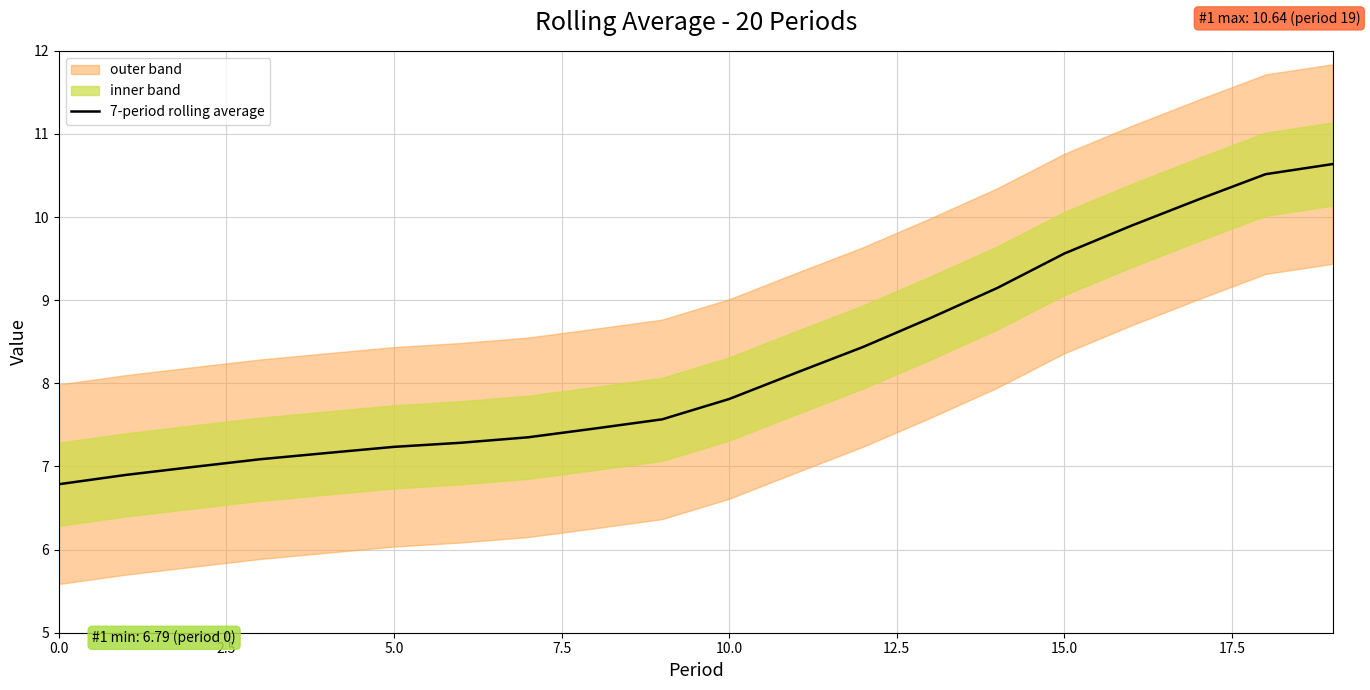

What is the lowest value of the 7-period rolling average series?

6.8